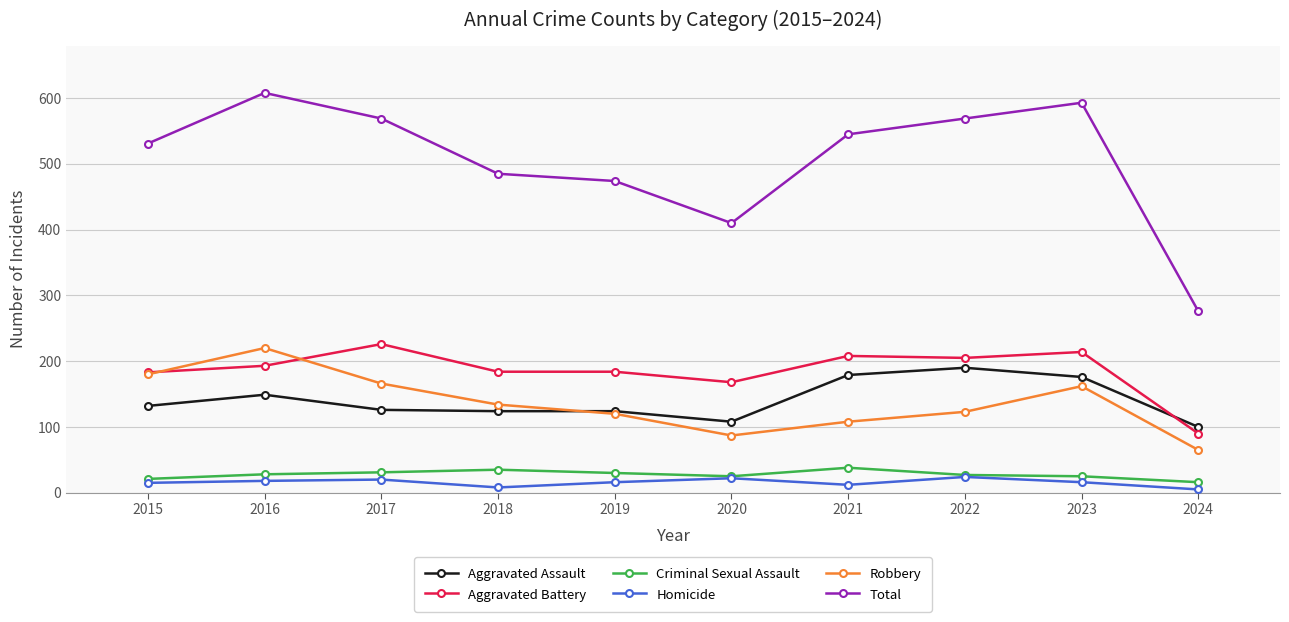

What is the total value across all series at 2015?

1062